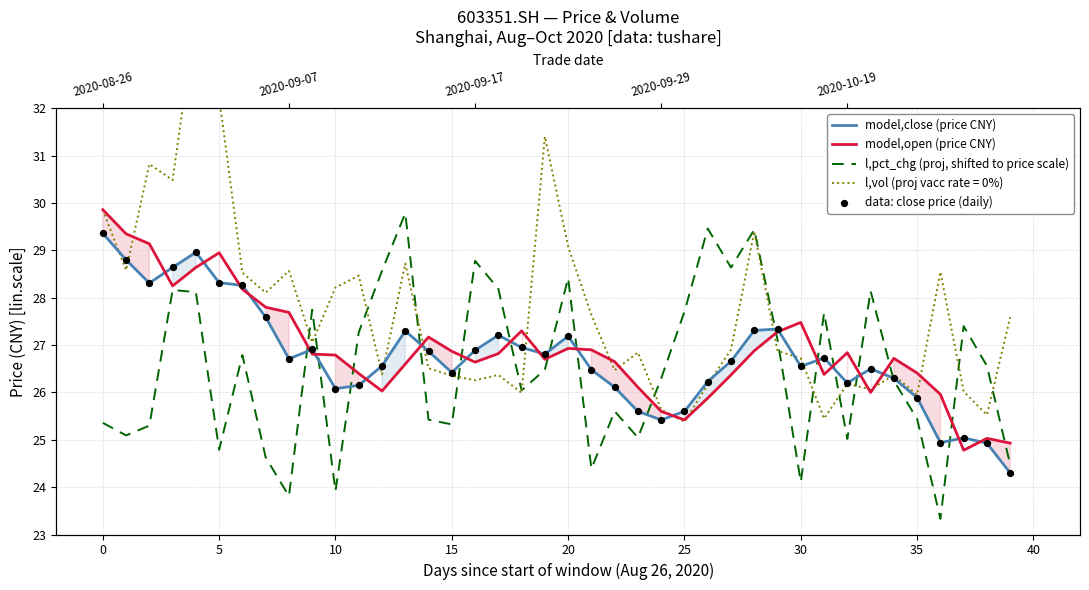

Which series contains the highest Y value?

model,open (price CNY)